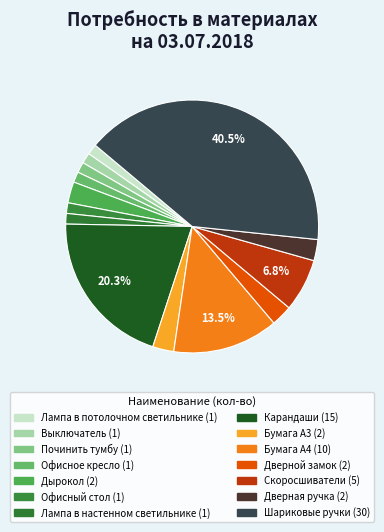

To the nearest percent, what percentage of the pie is Дверной замок?

3%